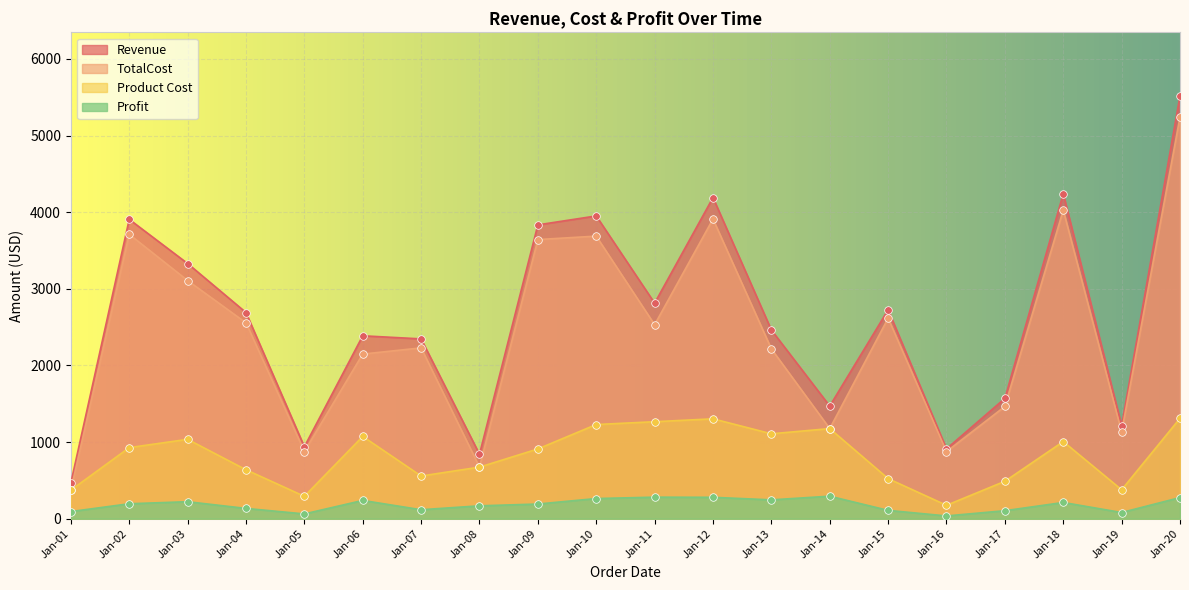

What is the total value across all series at Jan-04?

6021.0